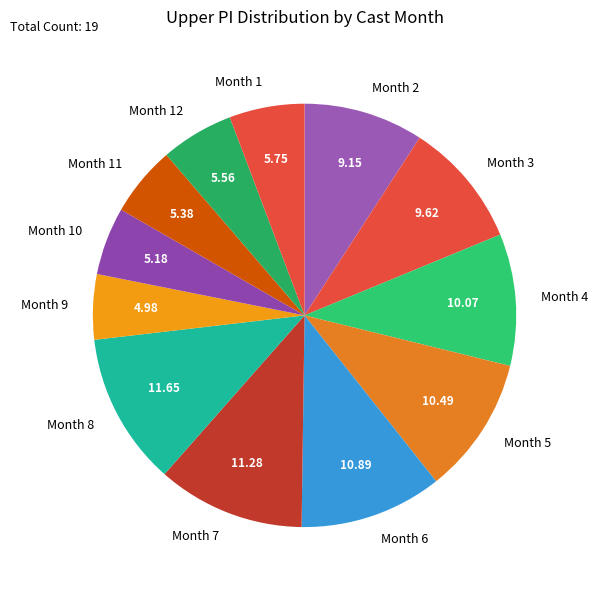

Approximately how many times larger is the value at Month 3 compared to Month 8?

0.8